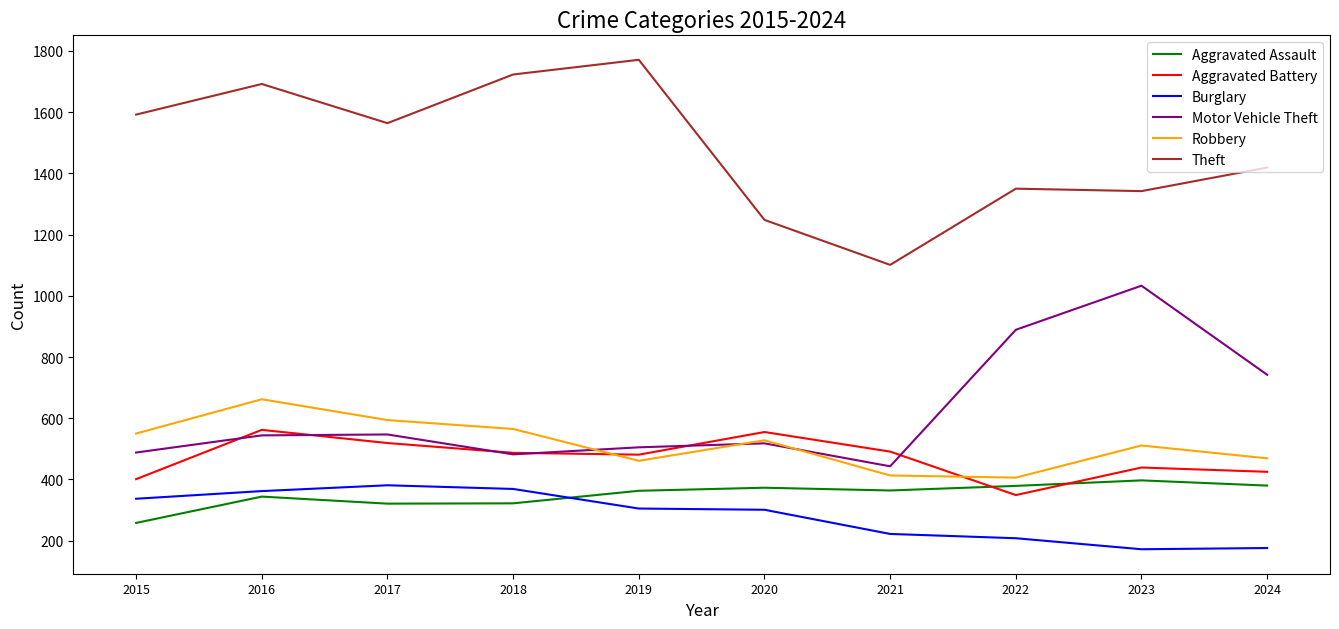

What is the average value of the Aggravated Battery series?

471